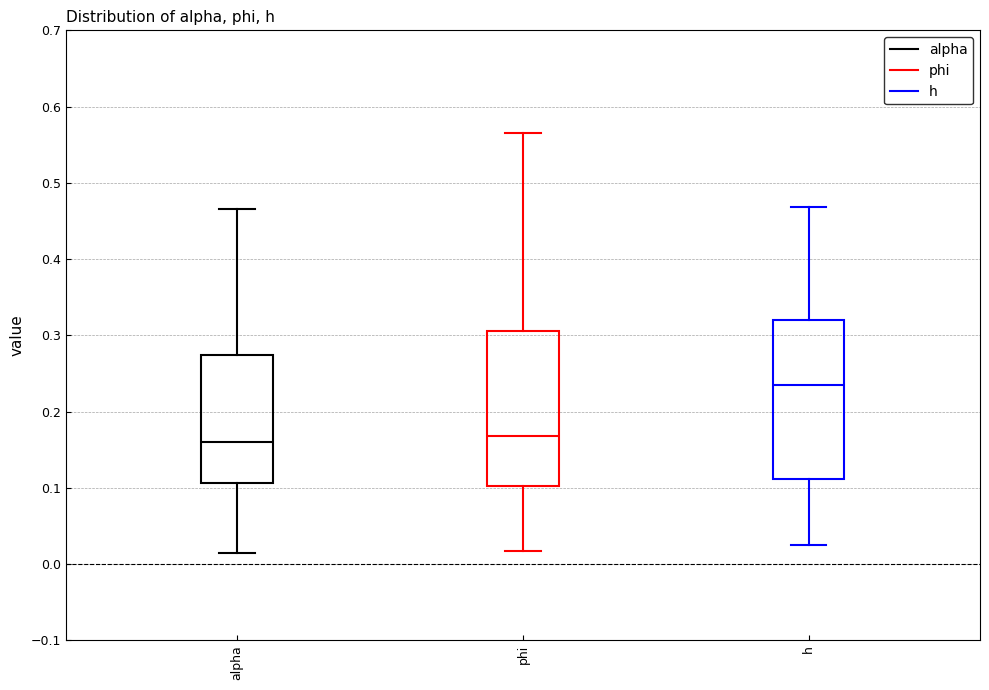

Reading left to right, read every box against the y-axis: the position of its median line, the range the box covers, and the ends of its whiskers. The values are not printed on the chart, so give them approximately, as read against the axis.

alpha: median 0.16, box 0.11 to 0.27, whiskers 0.01 to 0.47
phi: median 0.17, box 0.10 to 0.31, whiskers 0.02 to 0.57
h: median 0.24, box 0.11 to 0.32, whiskers 0.02 to 0.47